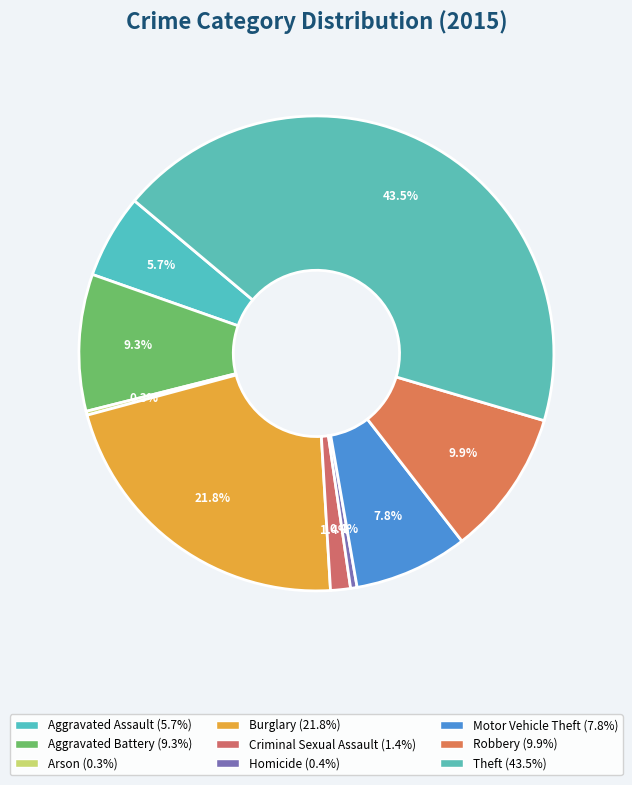

To the nearest percent, what is the average slice percentage?

11%